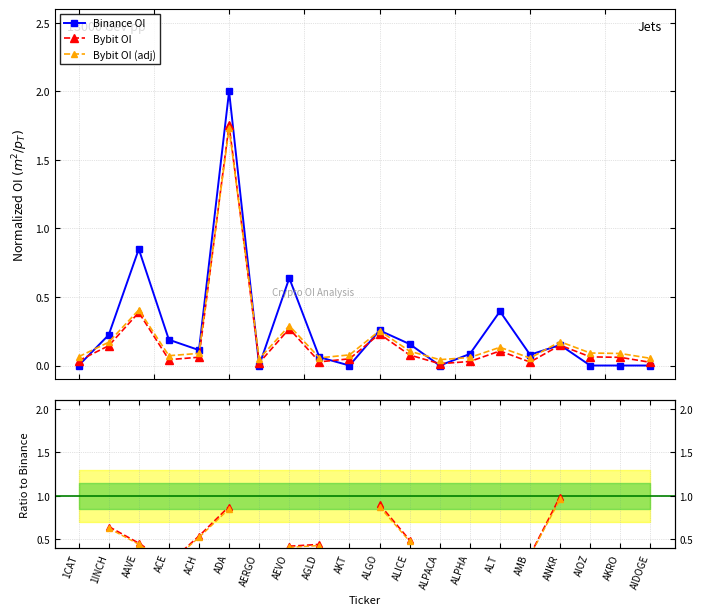

What is the label of the 9th point from the left?

AGLD